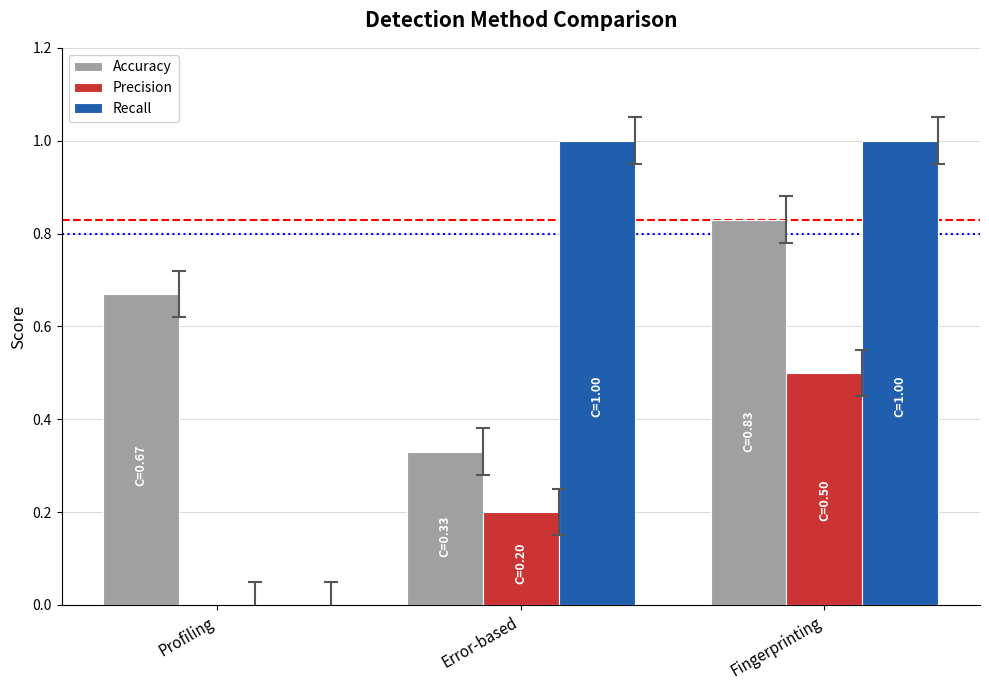

What is the maximum value for Recall?

1.0